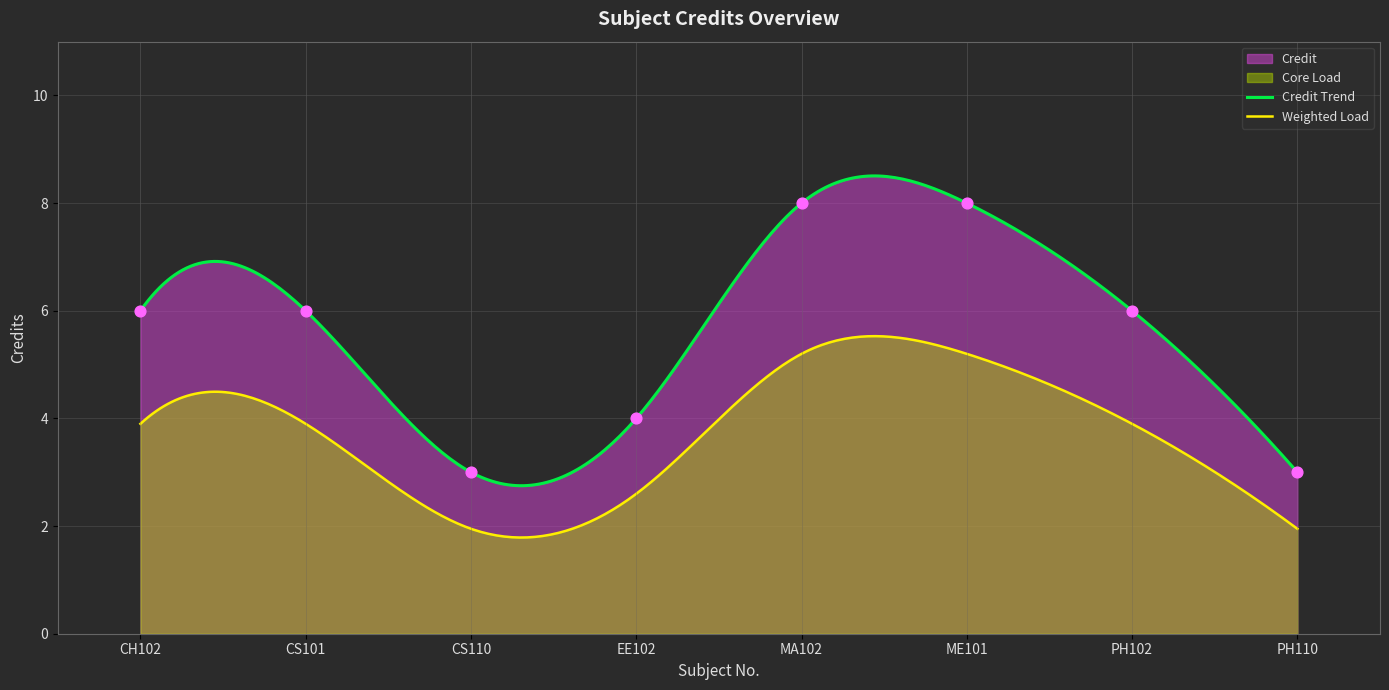

Which has a higher value, CS101 or ME101?

ME101